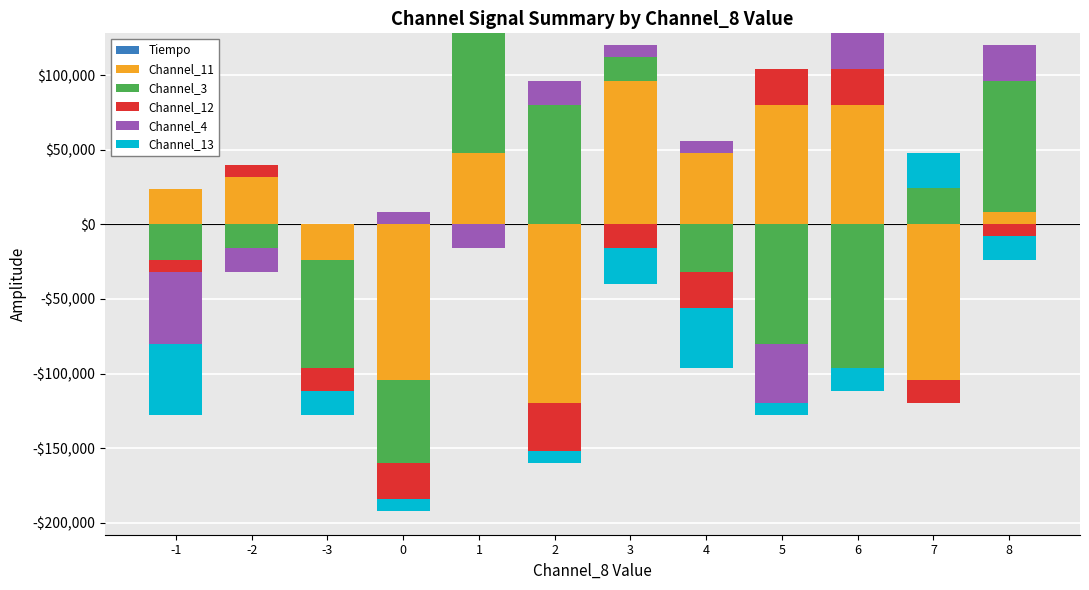

How many groups of bars are there?

12